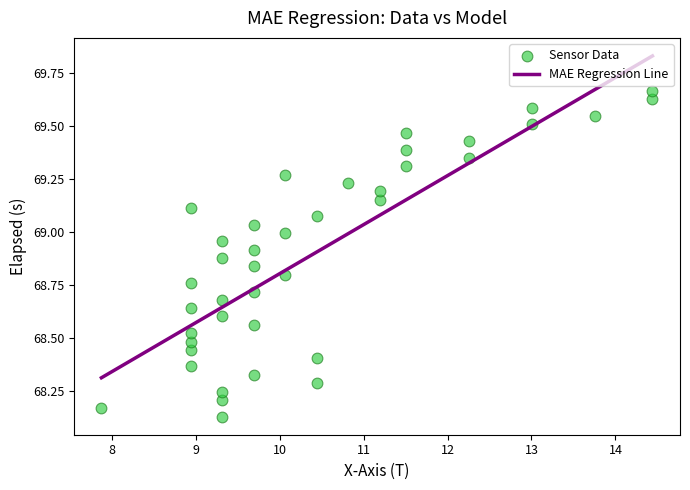

What is the range of X values (max minus min)?

6.6